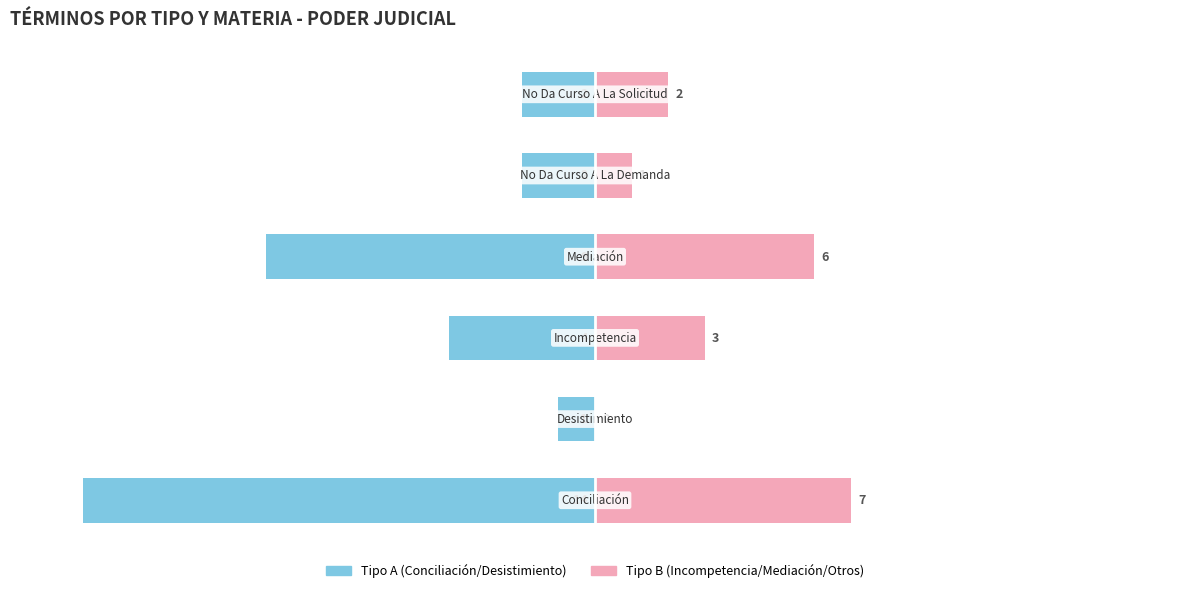

What is the lowest value of the Tipo A series?

-14